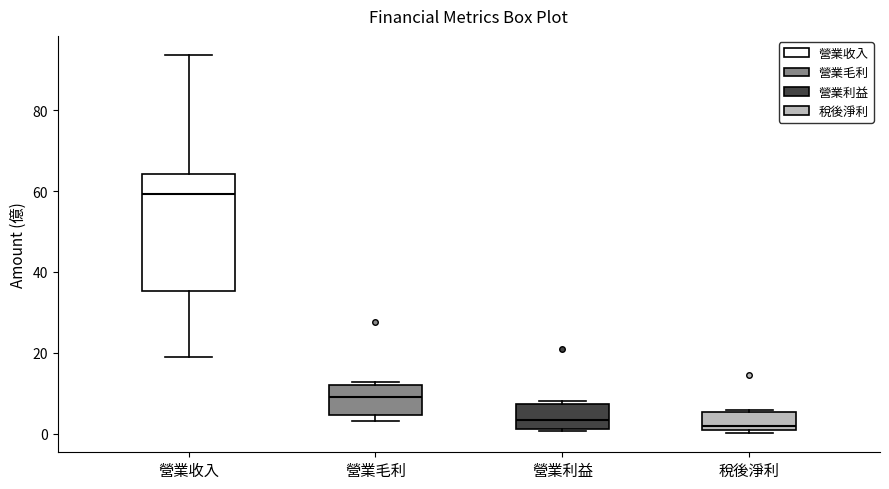

Where is the lower edge of the box for 營業利益 on the y-axis? The values are not printed on the chart, so give them approximately, as read against the axis.

2